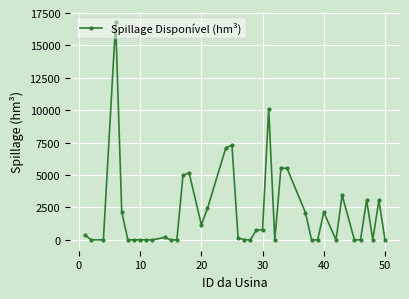

True or false: the data has more than 2 interior local peaks.

True